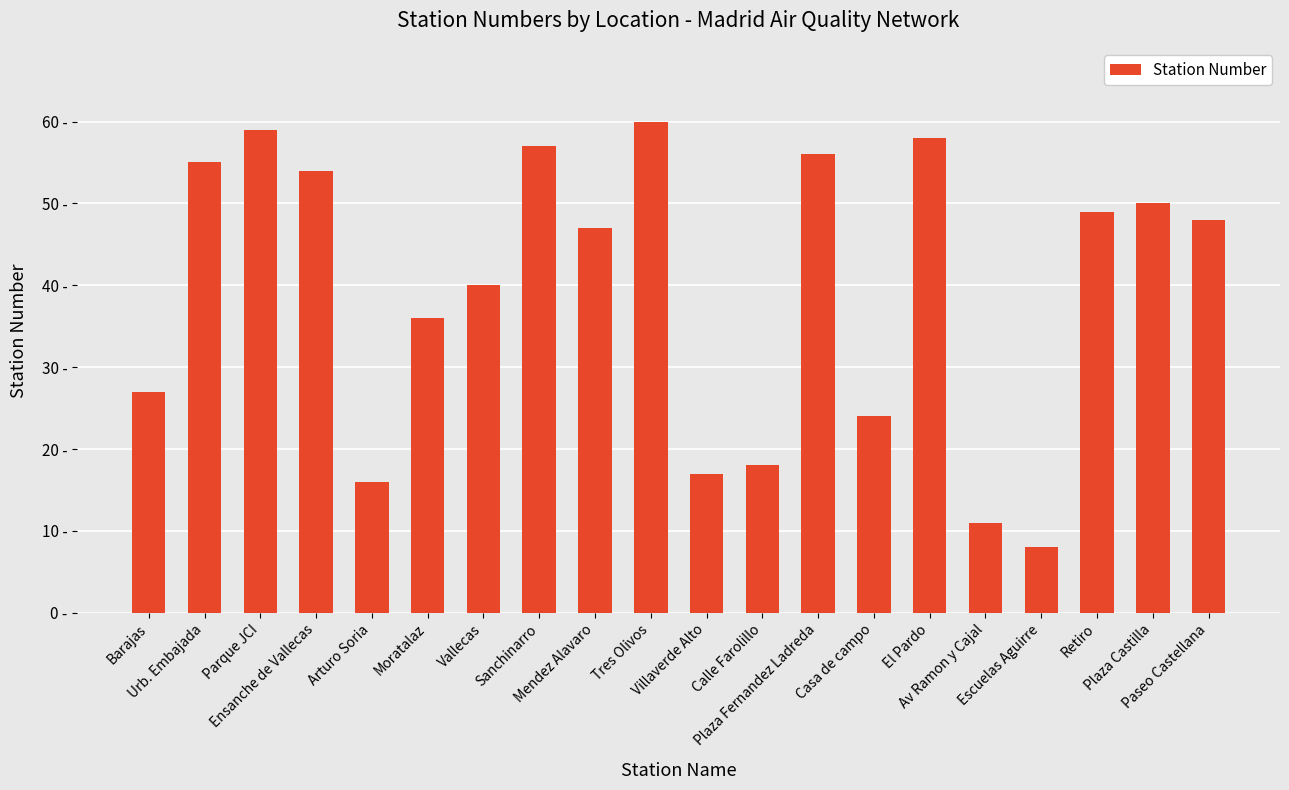

Between El Pardo and Ensanche de Vallecas, which is larger?

El Pardo